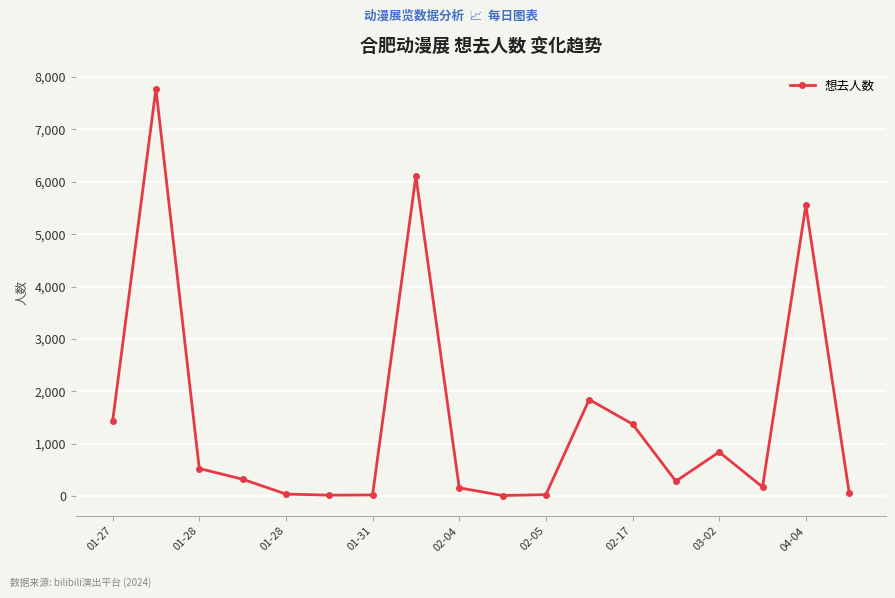

What is the difference between the maximum and second lowest values?

7745